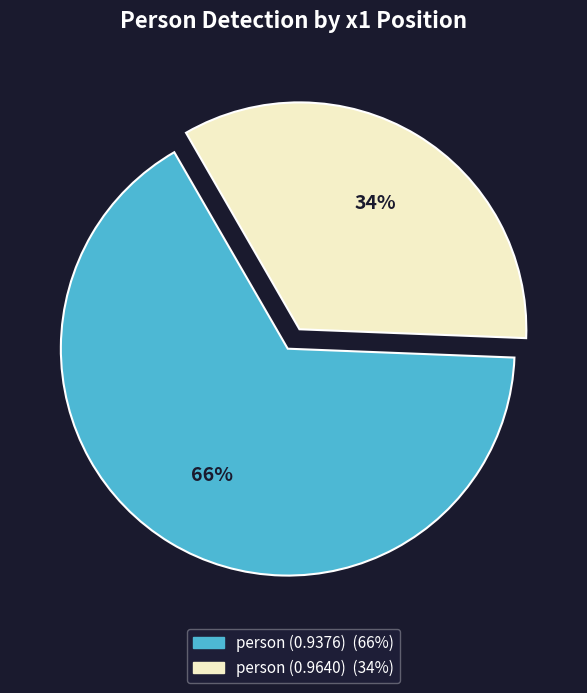

Approximately how many times larger is the value at person (0.9376) compared to person (0.9640)?

1.9